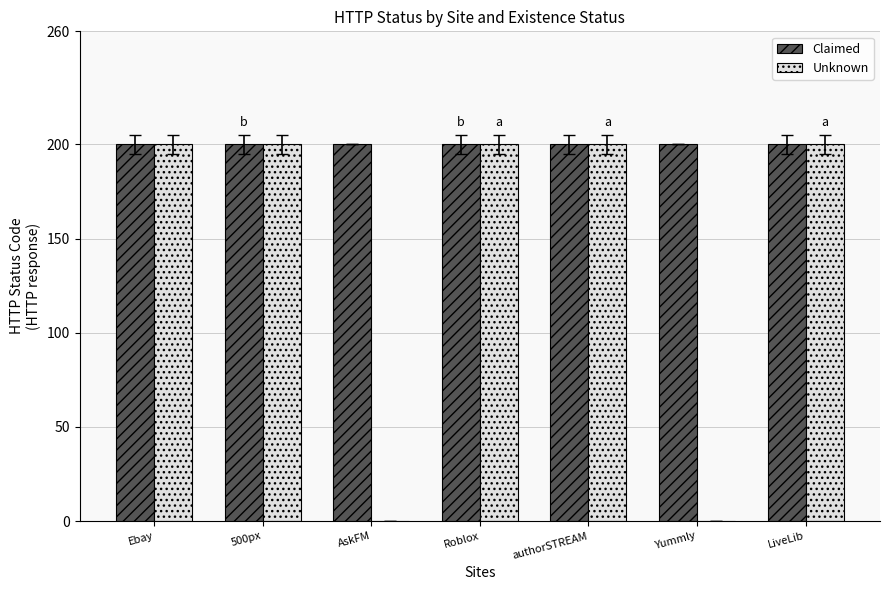

What is the spread (max minus min) of values at Yummly?

200